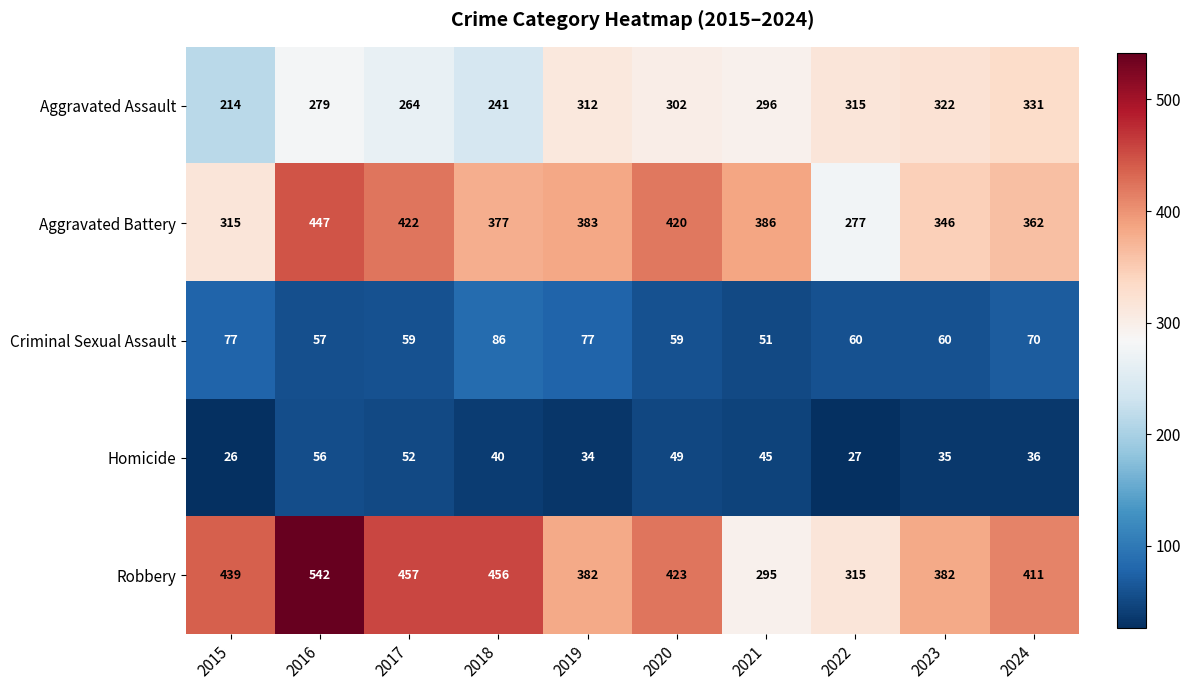

At how many categories does at least one series exceed 118?

10